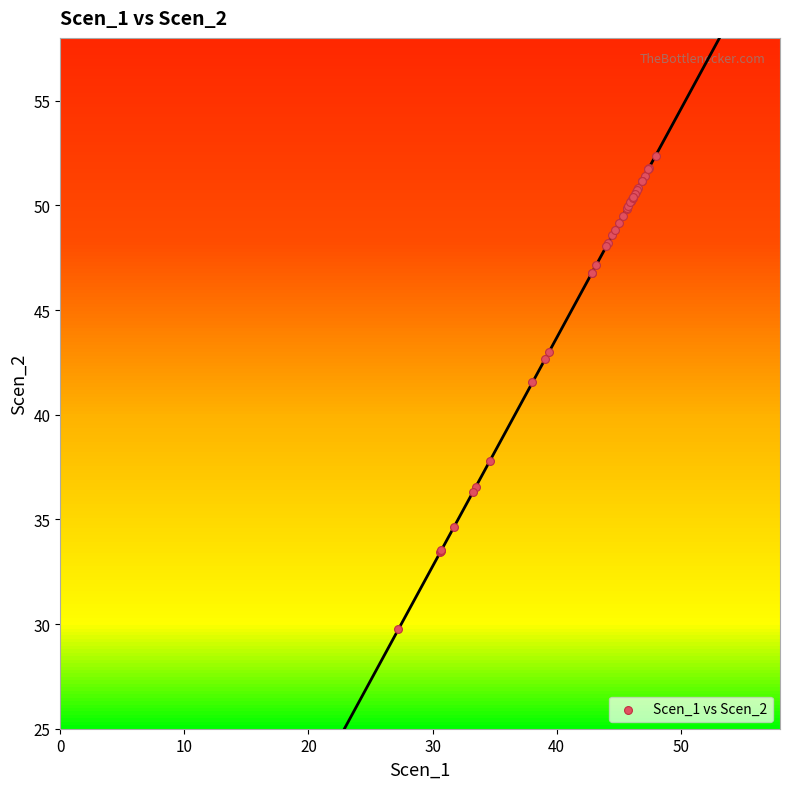

What Y value in the scatter plot is closest to 41?

41.5